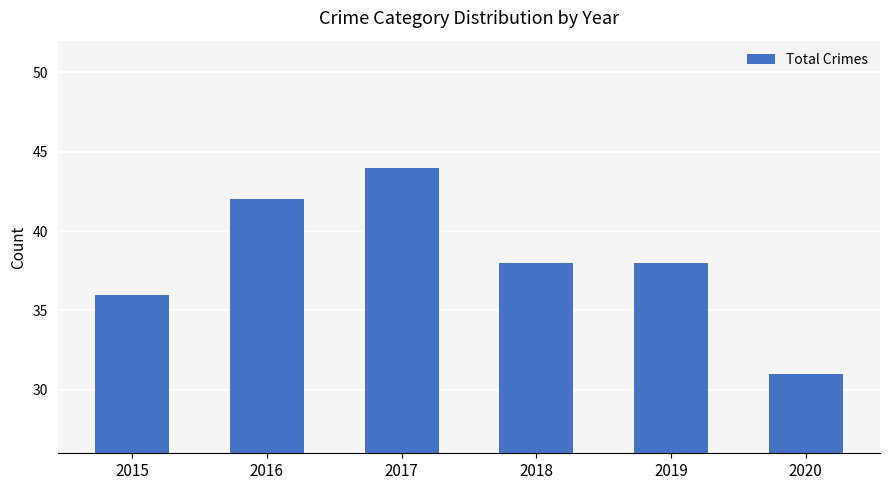

What is the value of the 1st bar from the left?

36